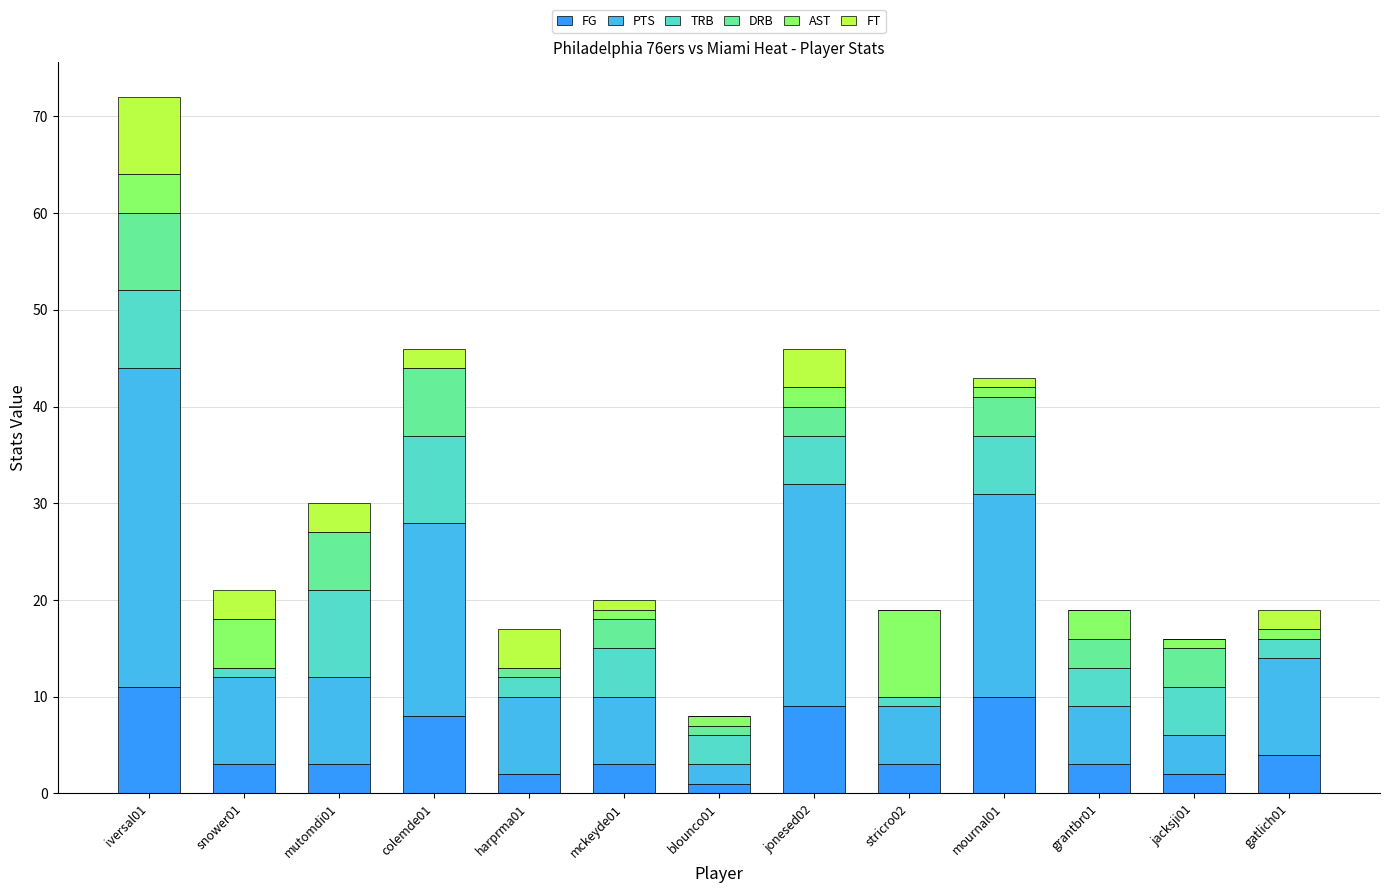

Are the bars grouped side by side (vs. stacked)?

No